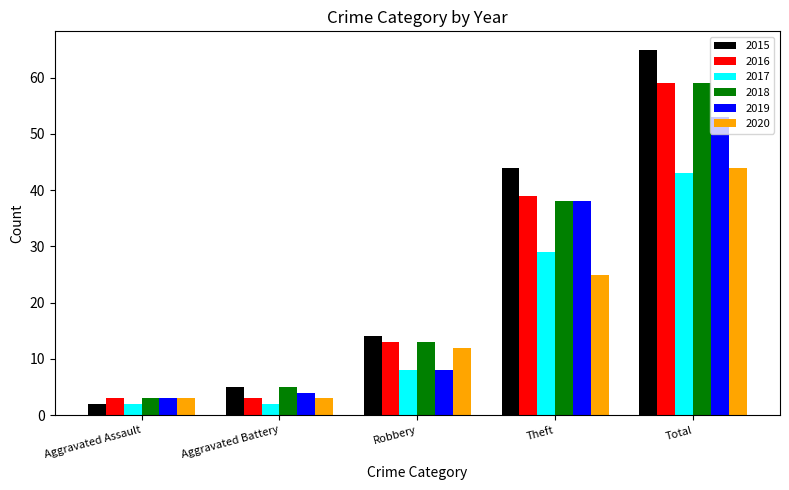

At which label does 2020 reach its peak?

Total